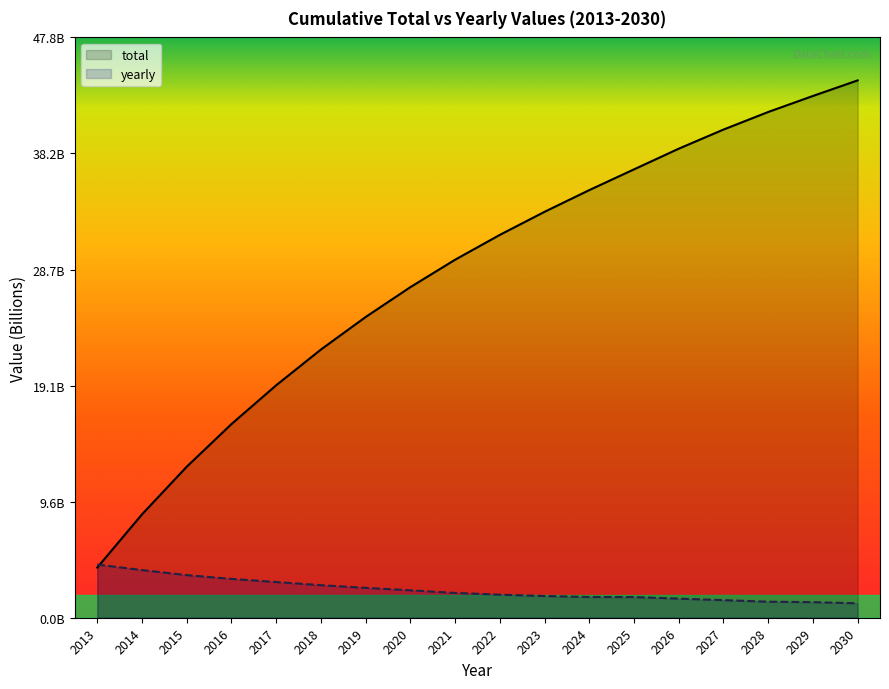

Is it true that total equals 8.5 at 2014?

True